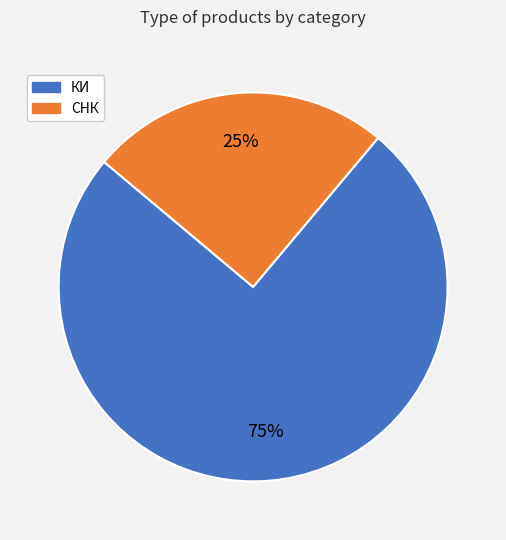

Which category has the biggest portion of the pie?

КИ